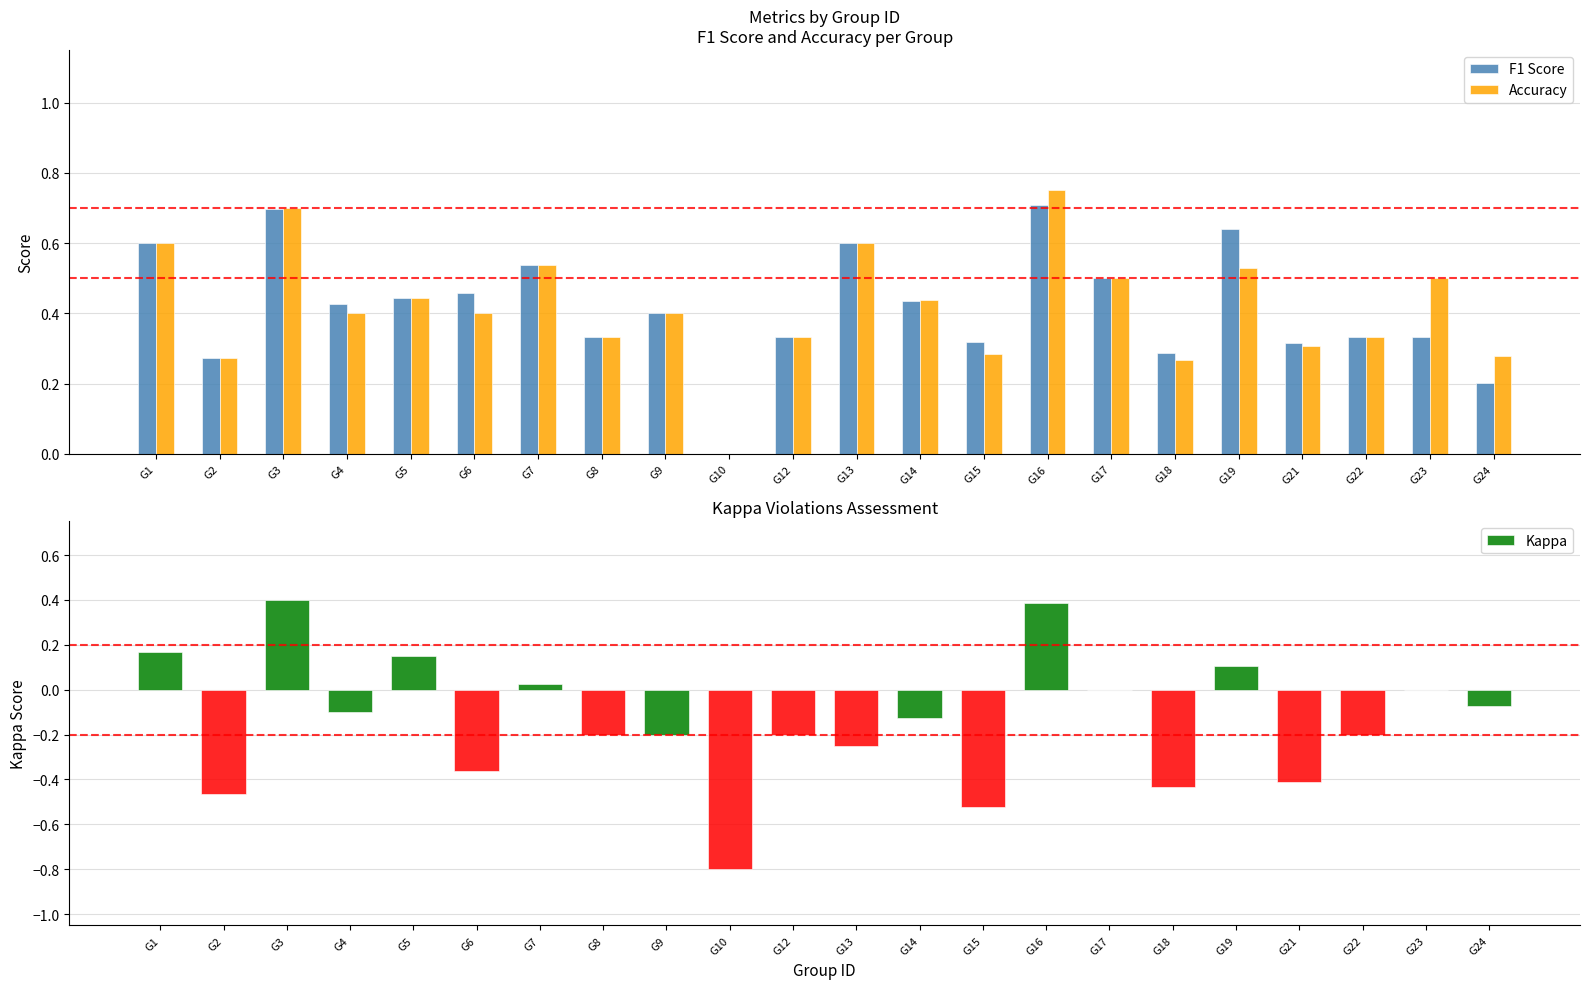

Is the value of Kappa at G4 greater than the value of Accuracy at G22?

No